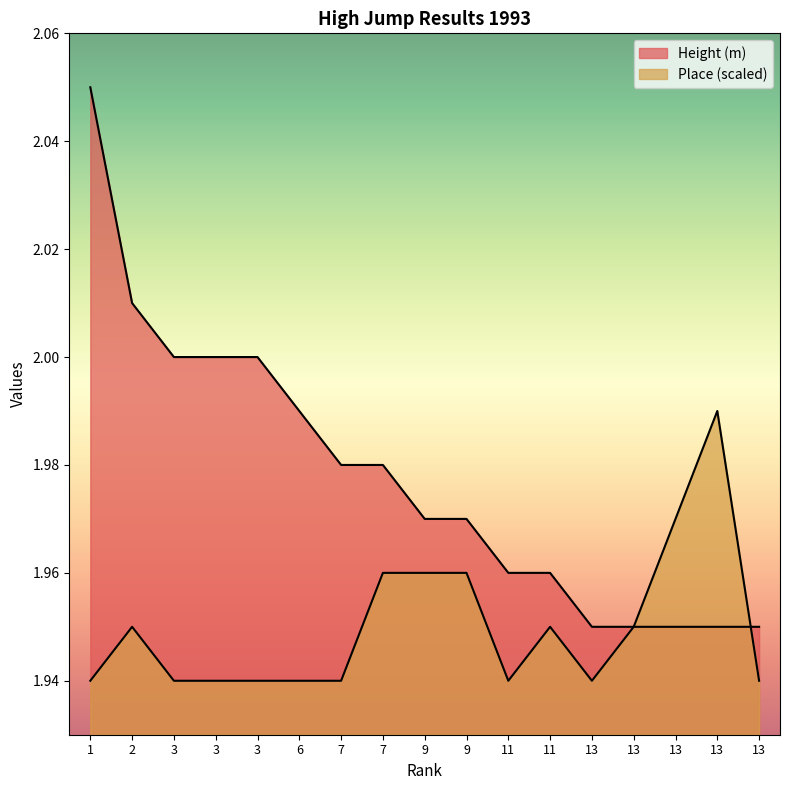

What is the value of the Height (m) point at the 16th from the left?

1.9